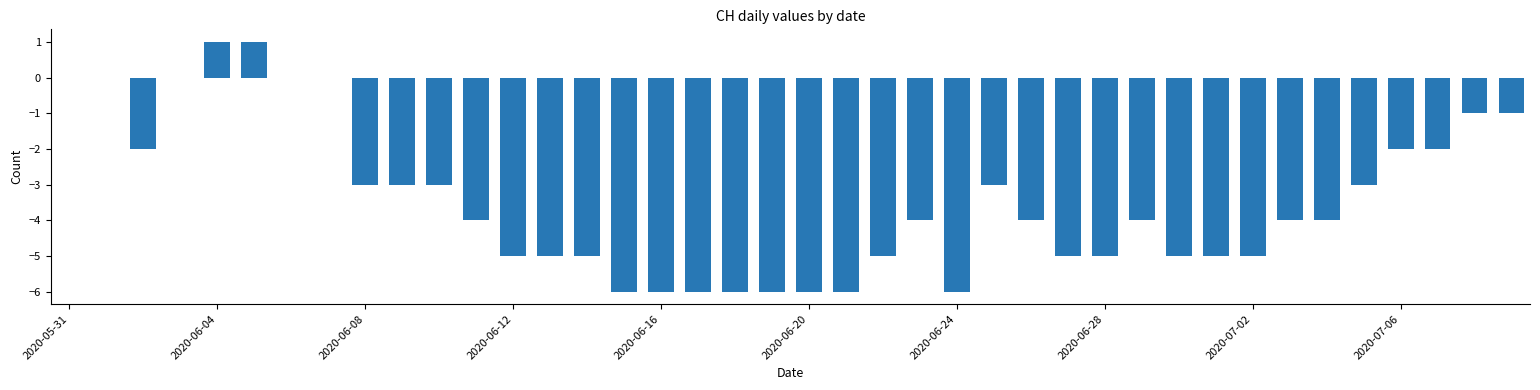

What is the sum of all values?

-138